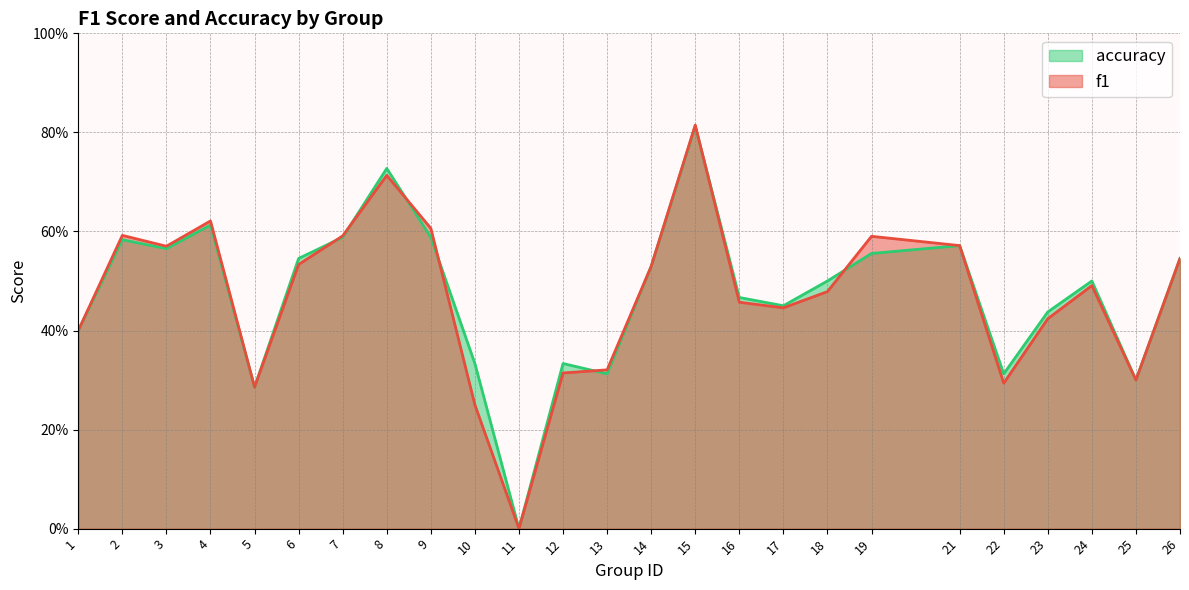

Reading right to left, list all the values displayed in this chart.

f1: 0.5	0.3	0.5	0.4	0.3	0.6	0.6	0.5	0.4	0.5	0.8	0.5	0.3	0.3	0.0	0.2	0.6	0.7	0.6	0.5	0.3	0.6	0.6	0.6	0.4
accuracy: 0.5	0.3	0.5	0.4	0.3	0.6	0.6	0.5	0.5	0.5	0.8	0.5	0.3	0.3	0.0	0.3	0.6	0.7	0.6	0.5	0.3	0.6	0.6	0.6	0.4